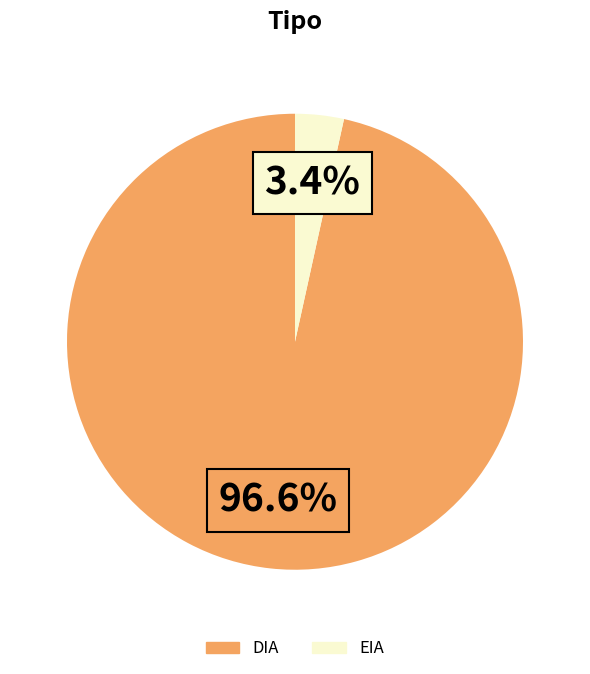

Is the sum of DIA and EIA greater than half?

Yes